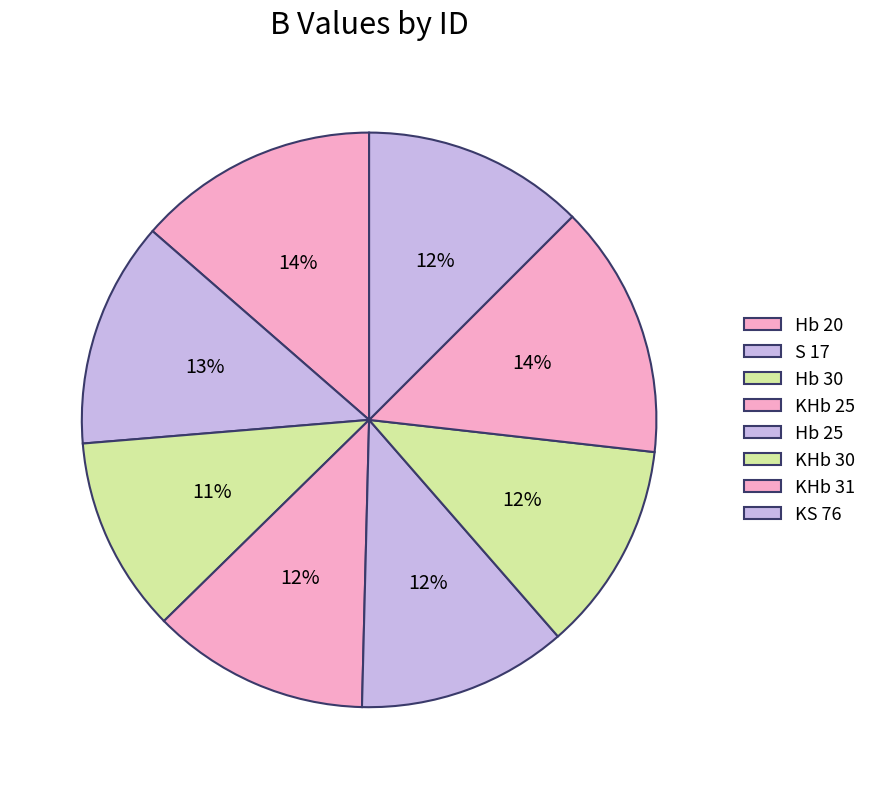

Count the number of slices in the pie.

8